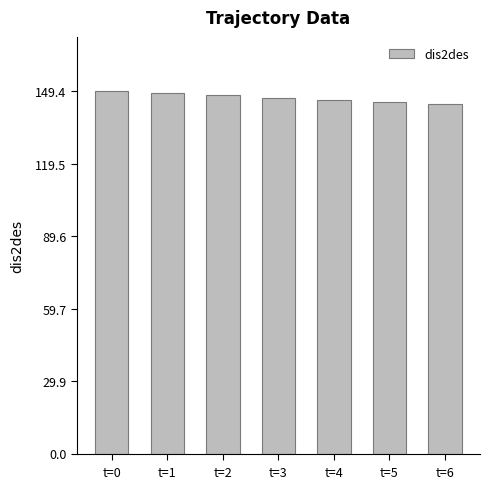

The value at t=6 is 247.5. True or false?

False